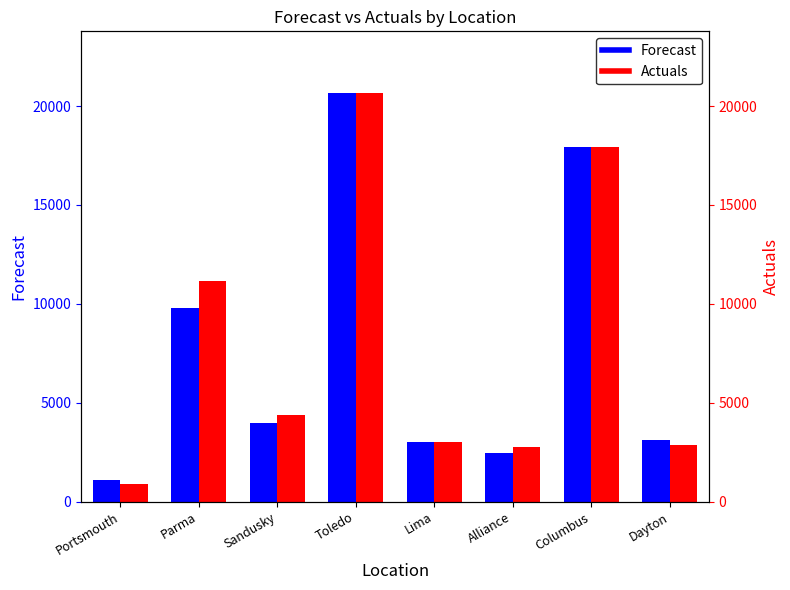

Which series has the largest range (max minus min)?

Actuals